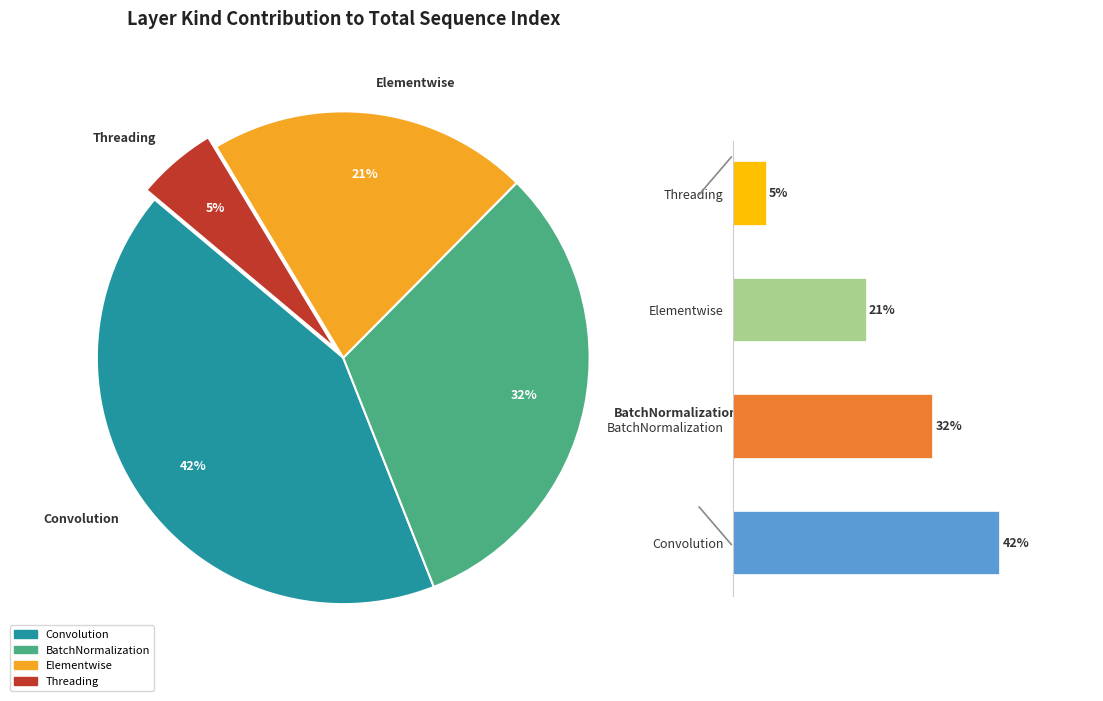

What portion of the pie excludes Convolution?

57.9%